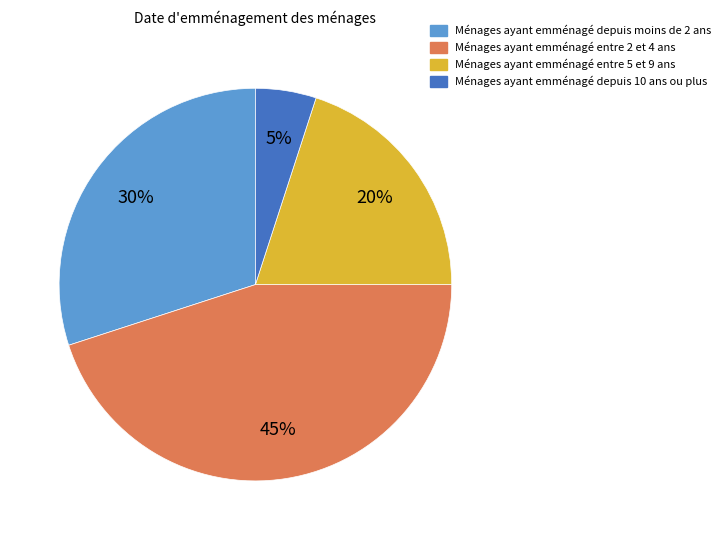

To the nearest percent, what is the difference between the largest and smallest slice percentages?

40%